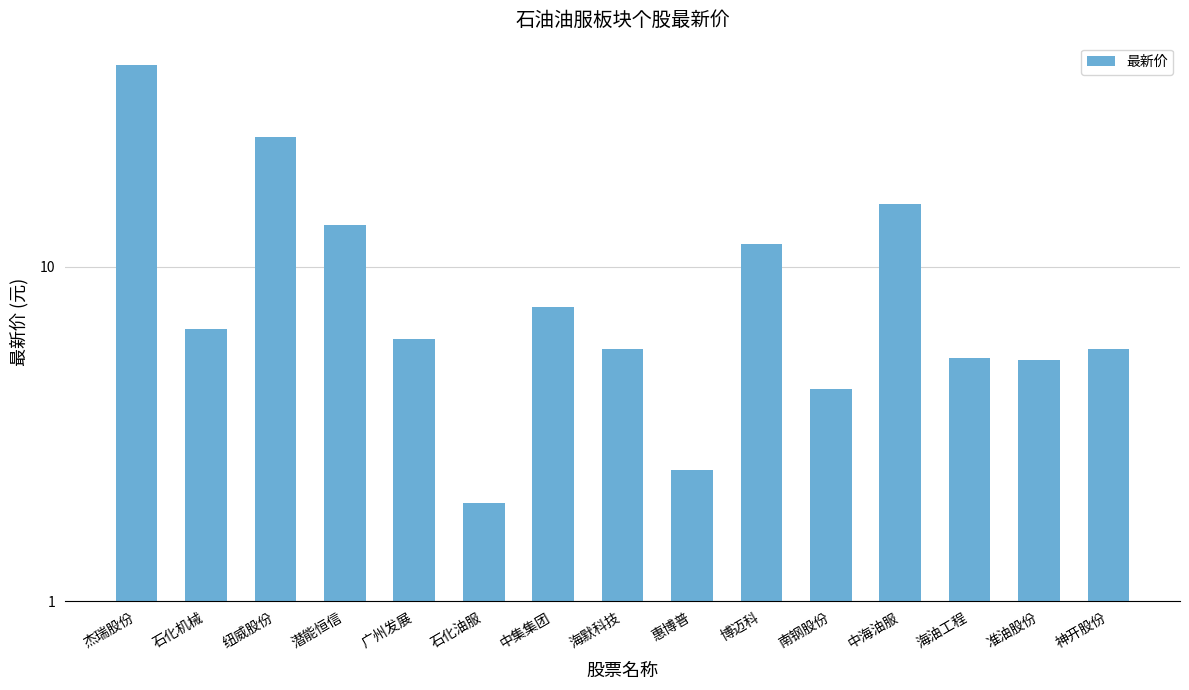

What is the maximum value shown in the chart?

40.2